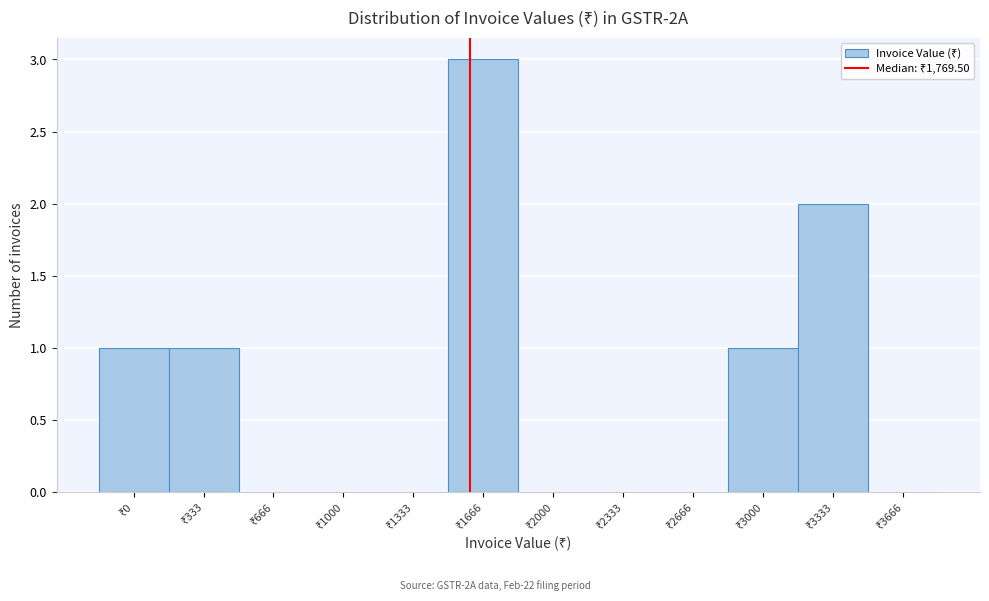

What is the greatest value displayed?

3